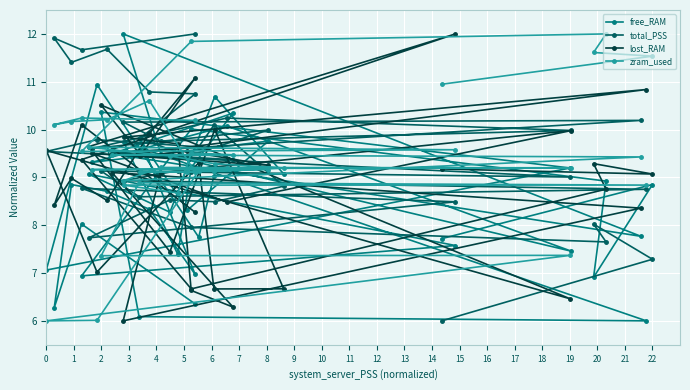

What is the minimum value shown in the chart?

6.0